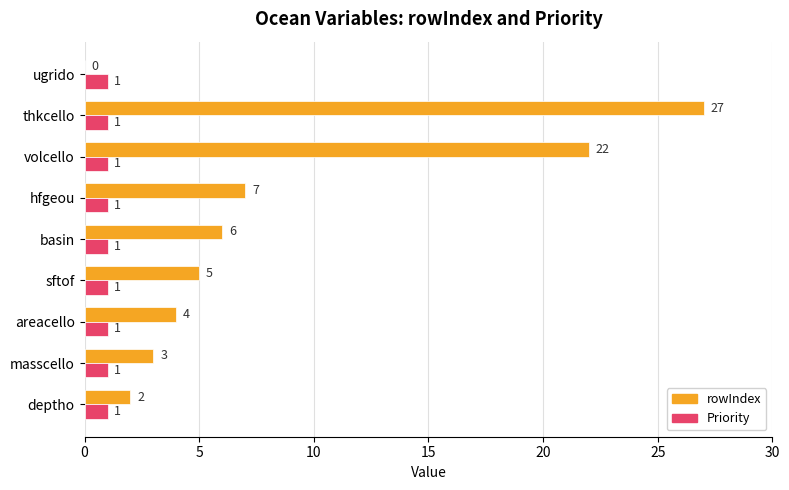

What are all the series names shown in the legend?

rowIndex, Priority